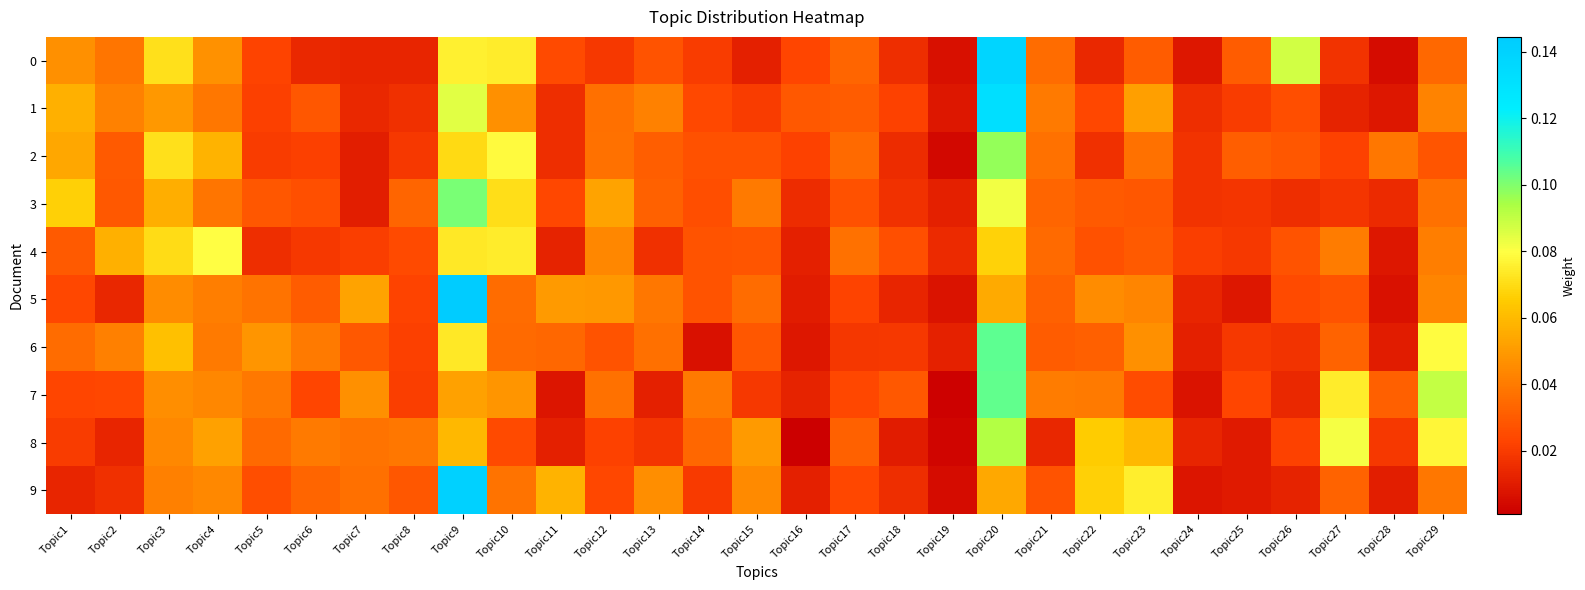

Which series has the largest total across all categories?

6